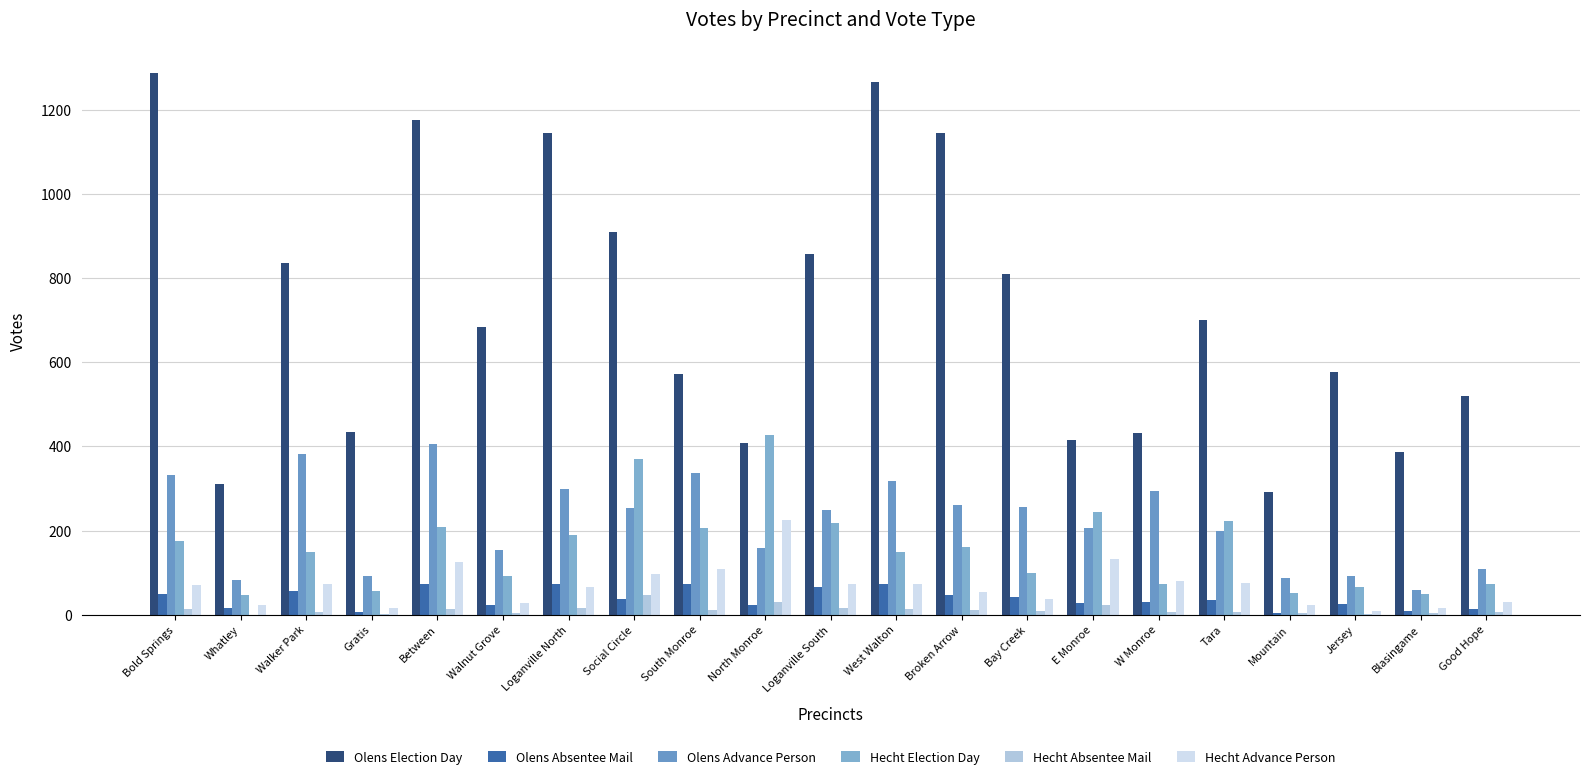

What is the label of the 7th bar from the left?

Loganville North